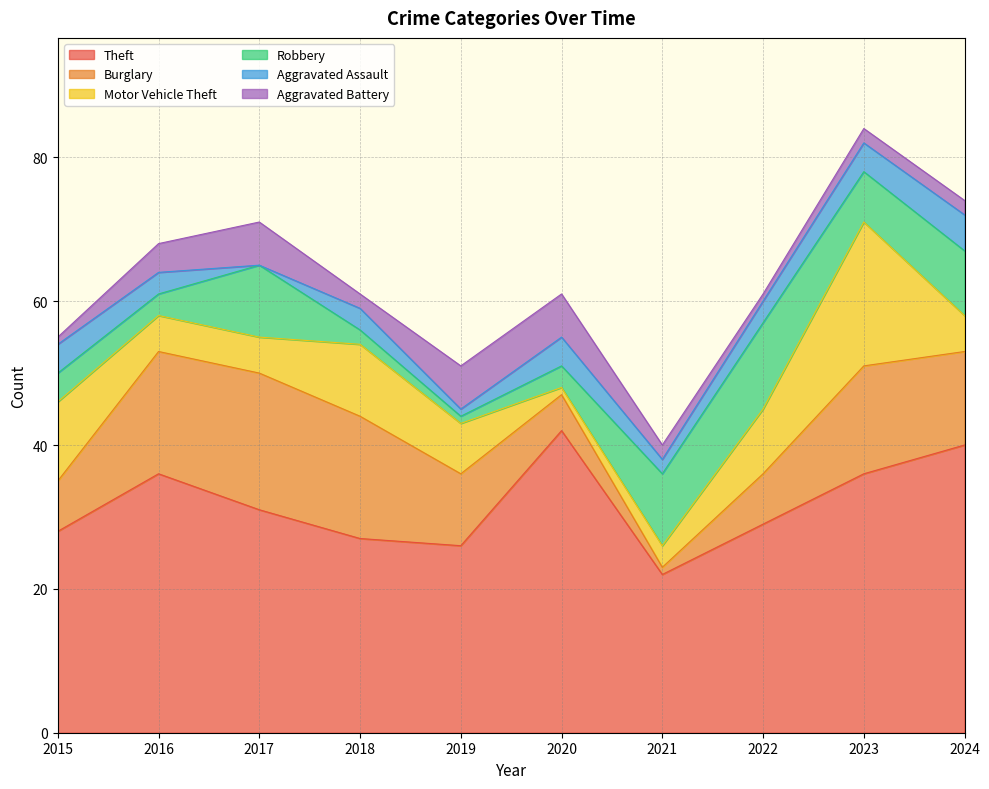

Reading right to left, transcribe all the data shown in this chart.

Theft: 2024=40	2023=36	2022=29	2021=22	2020=42	2019=26	2018=27	2017=31	2016=36	2015=28
Burglary: 2024=13	2023=15	2022=7	2021=1	2020=5	2019=10	2018=17	2017=19	2016=17	2015=7
Motor Vehicle Theft: 2024=5	2023=20	2022=9	2021=3	2020=1	2019=7	2018=10	2017=5	2016=5	2015=11
Robbery: 2024=9	2023=7	2022=12	2021=10	2020=3	2019=1	2018=2	2017=10	2016=3	2015=4
Aggravated Assault: 2024=5	2023=4	2022=3	2021=2	2020=4	2019=1	2018=3	2017=0	2016=3	2015=4
Aggravated Battery: 2024=2	2023=2	2022=1	2021=2	2020=6	2019=6	2018=2	2017=6	2016=4	2015=1